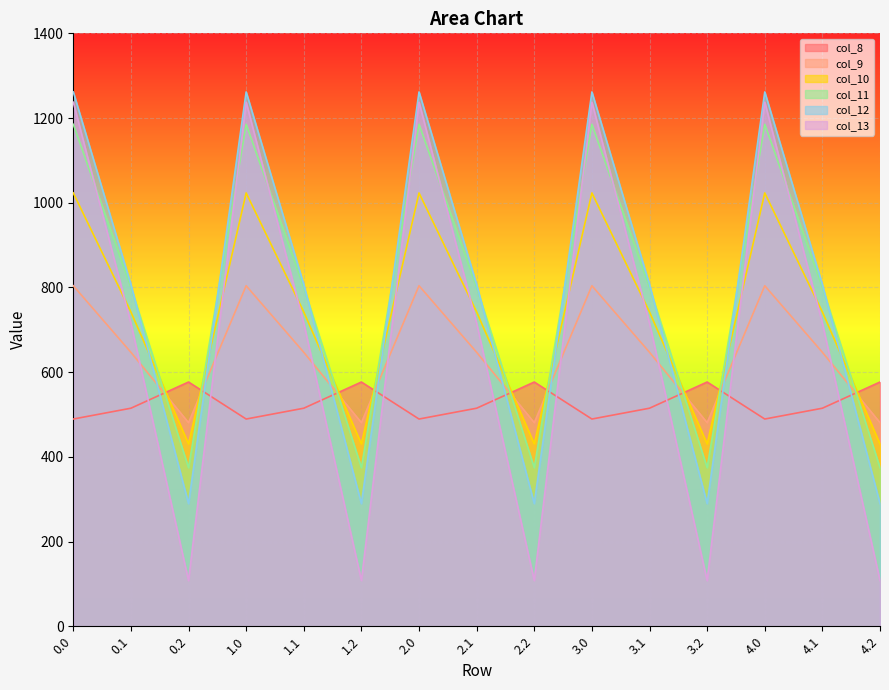

At which label does col_10 reach its minimum?

0.2